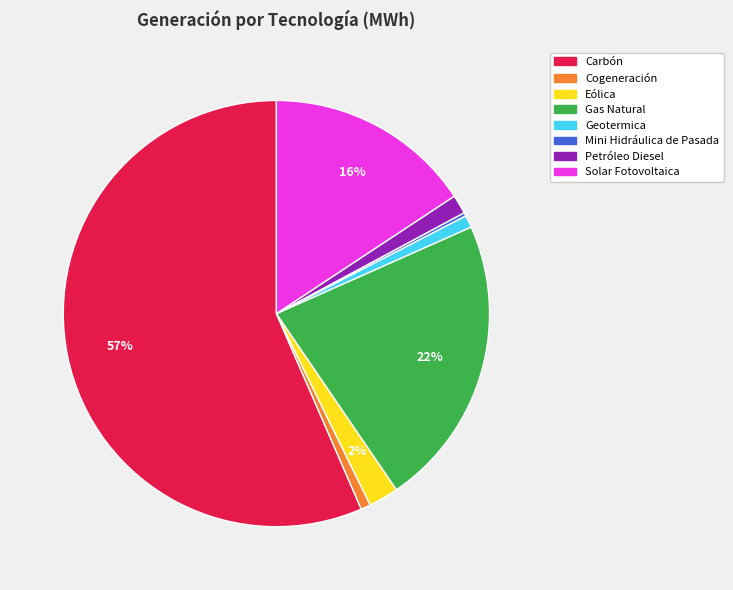

True or false: Petróleo Diesel accounts for 1% of the total.

True